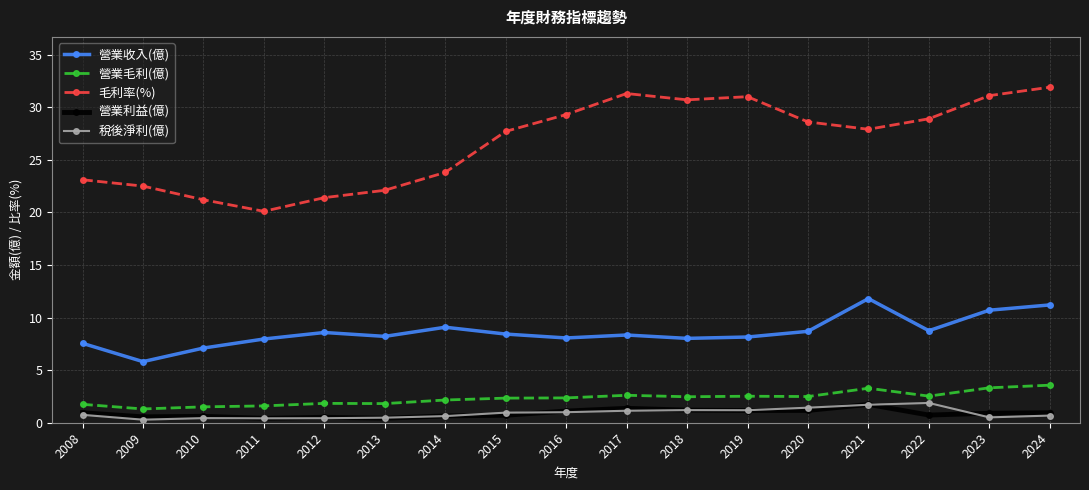

How many lines are shown in the chart?

5